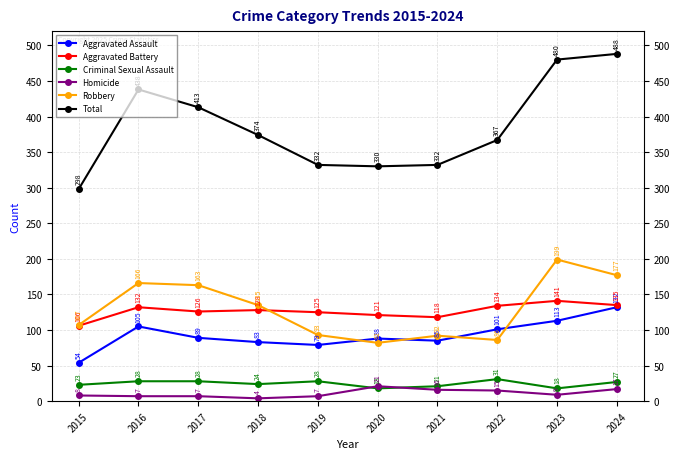

Rank the series at 2023 from highest to lowest value.

Total, Robbery, Aggravated Battery, Aggravated Assault, Criminal Sexual Assault, Homicide